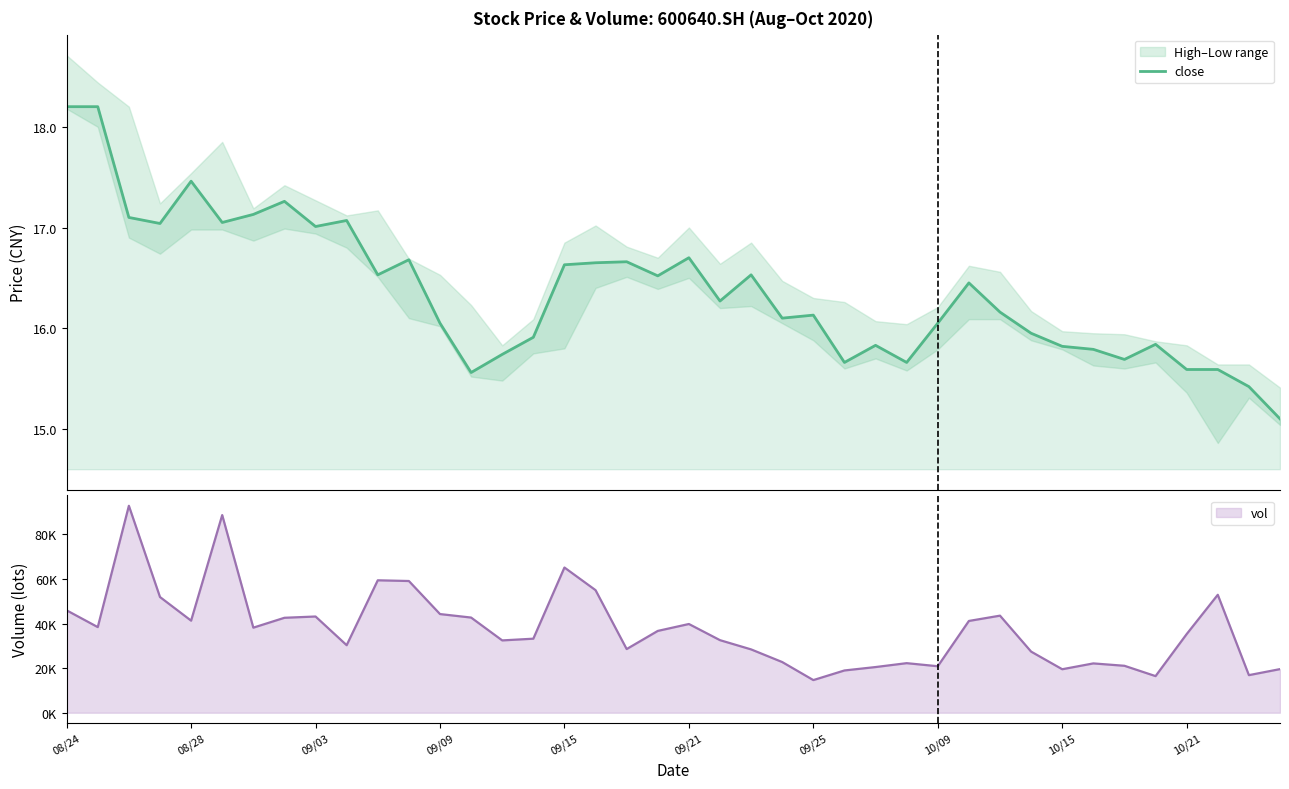

What is the difference between the second highest and second lowest values?

2.8